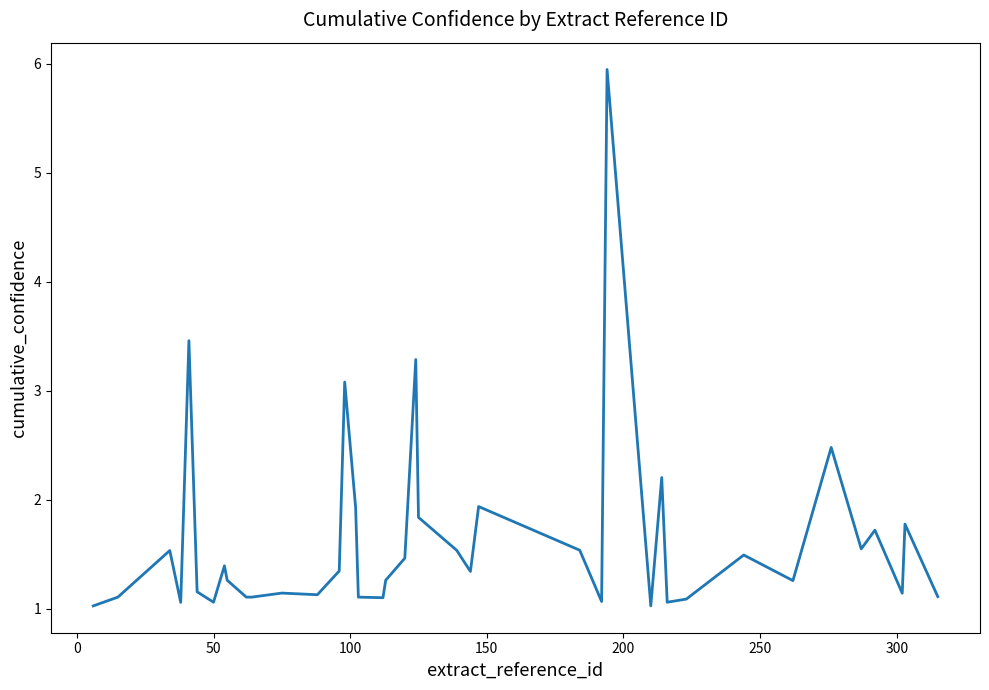

What is the difference between the second highest and second lowest values?

2.4